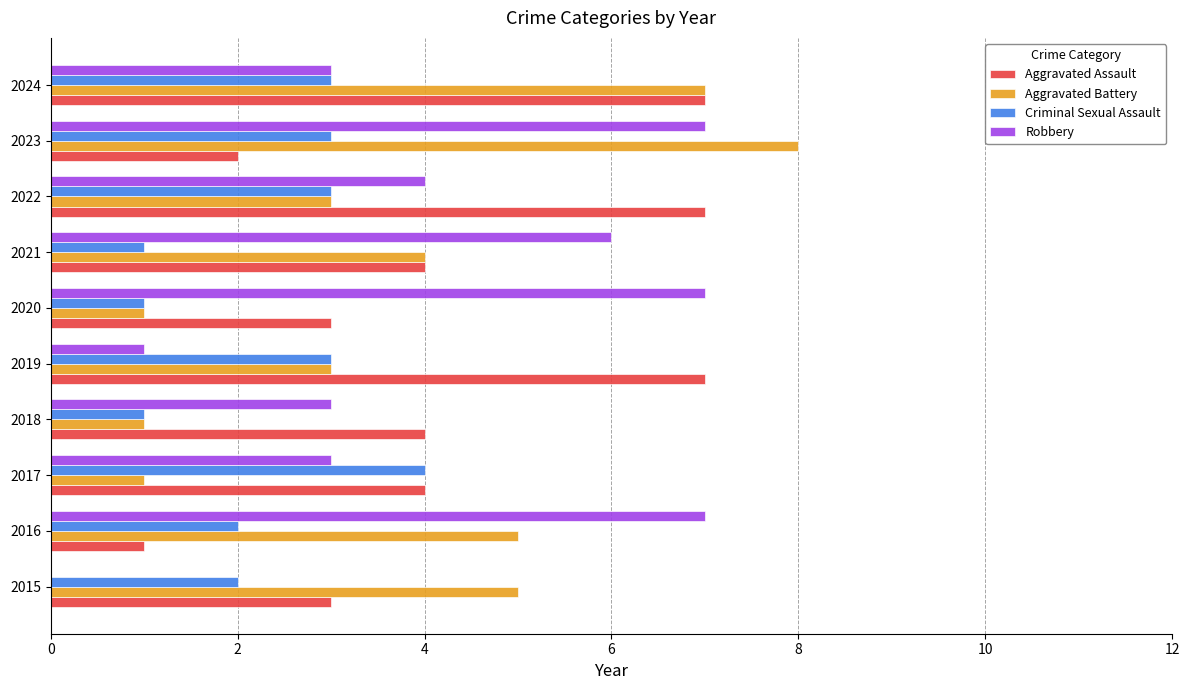

What is the sum of all Robbery values?

41